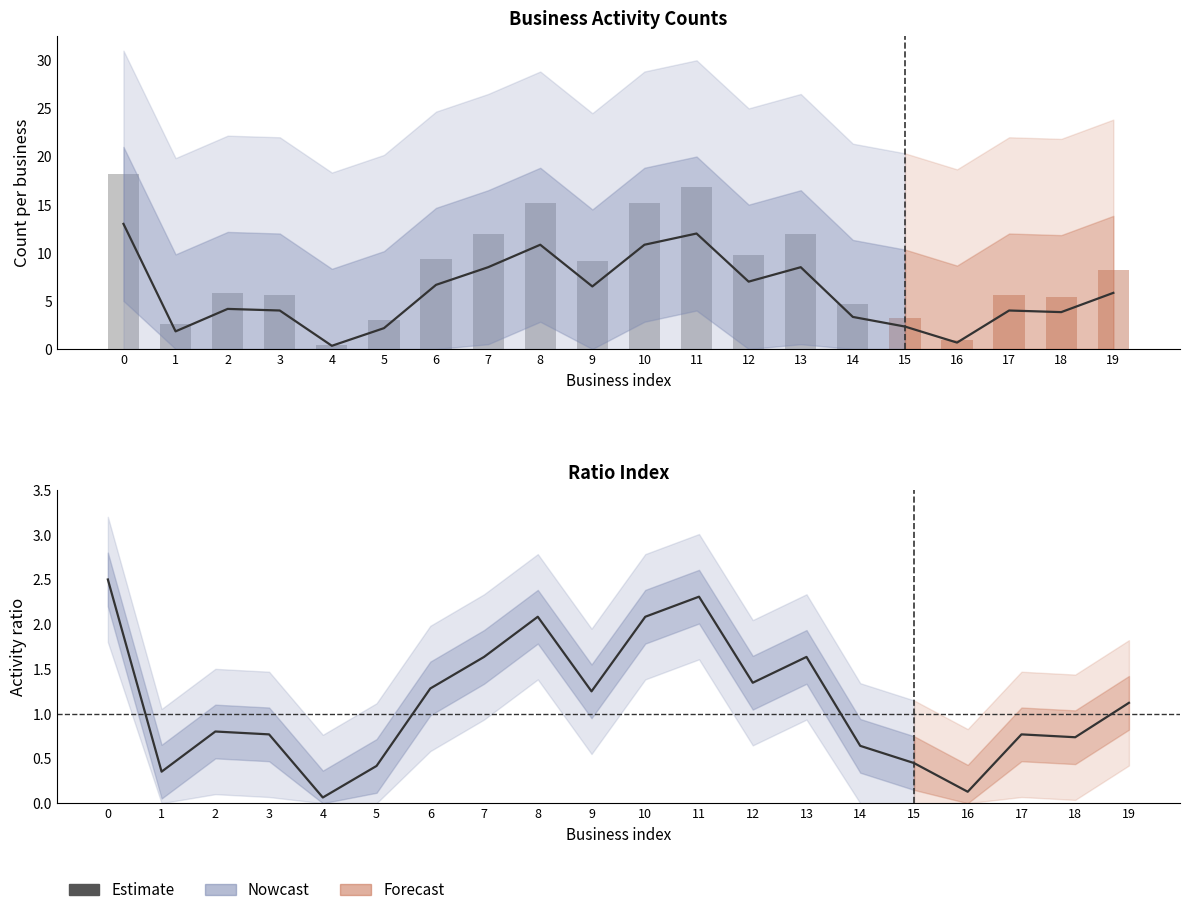

Are the bars grouped side by side (vs. stacked)?

No